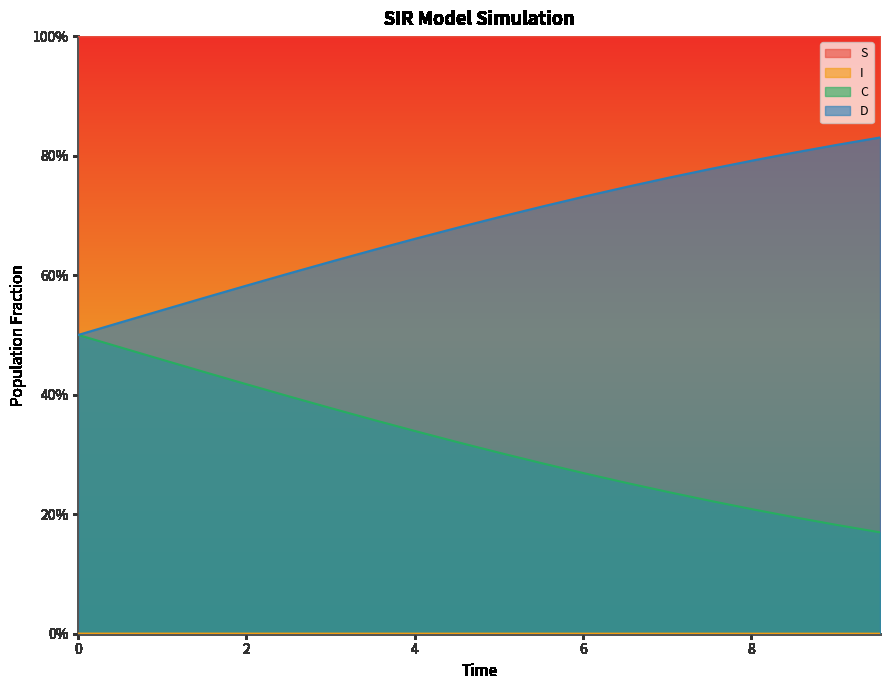

Count the C values in the range 0 to 1.

20